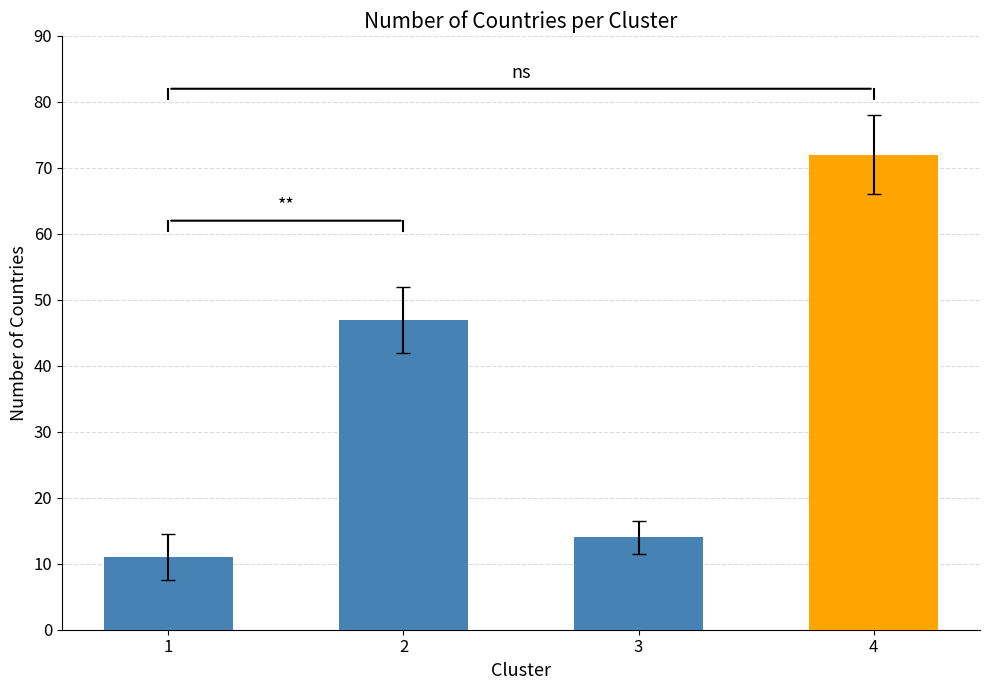

Which label corresponds to the smallest value in the chart?

1